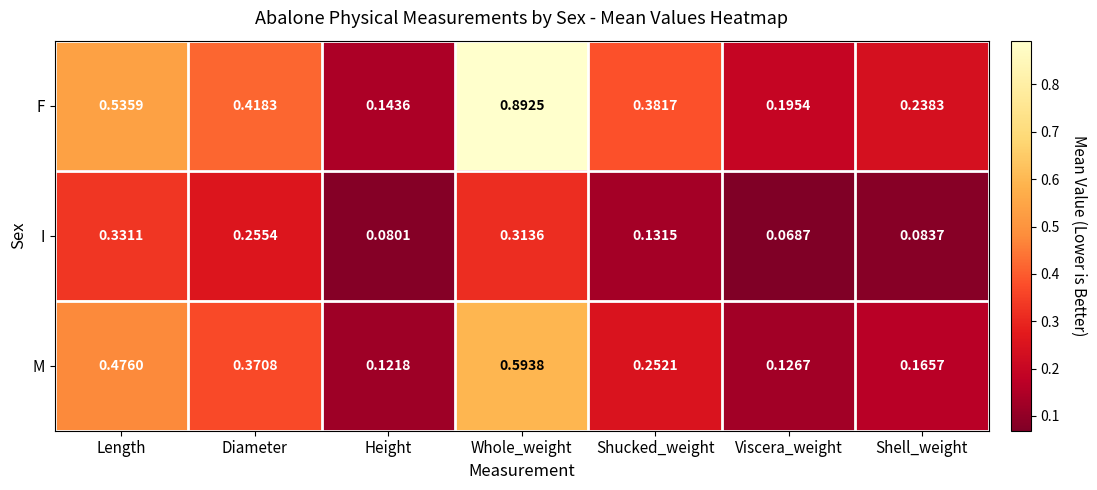

Which series has the largest range (max minus min)?

F